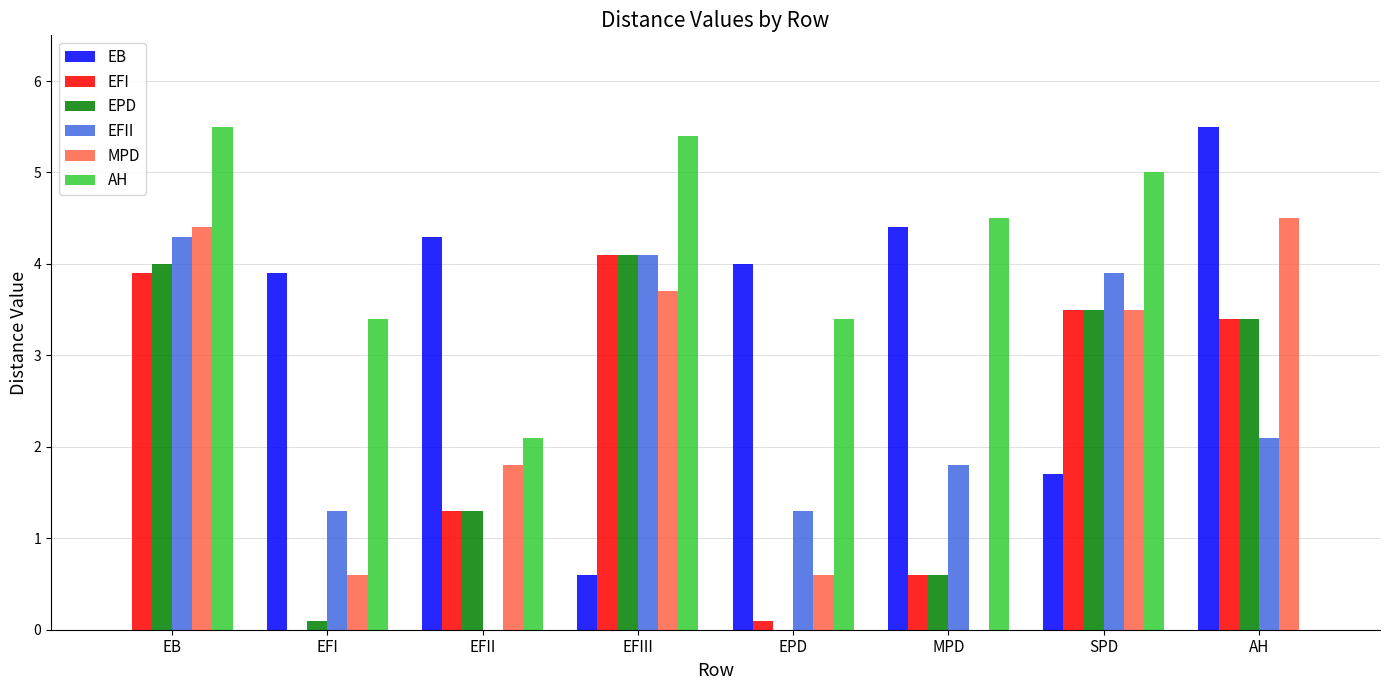

Which series changed the most between EFI and SPD?

EFI